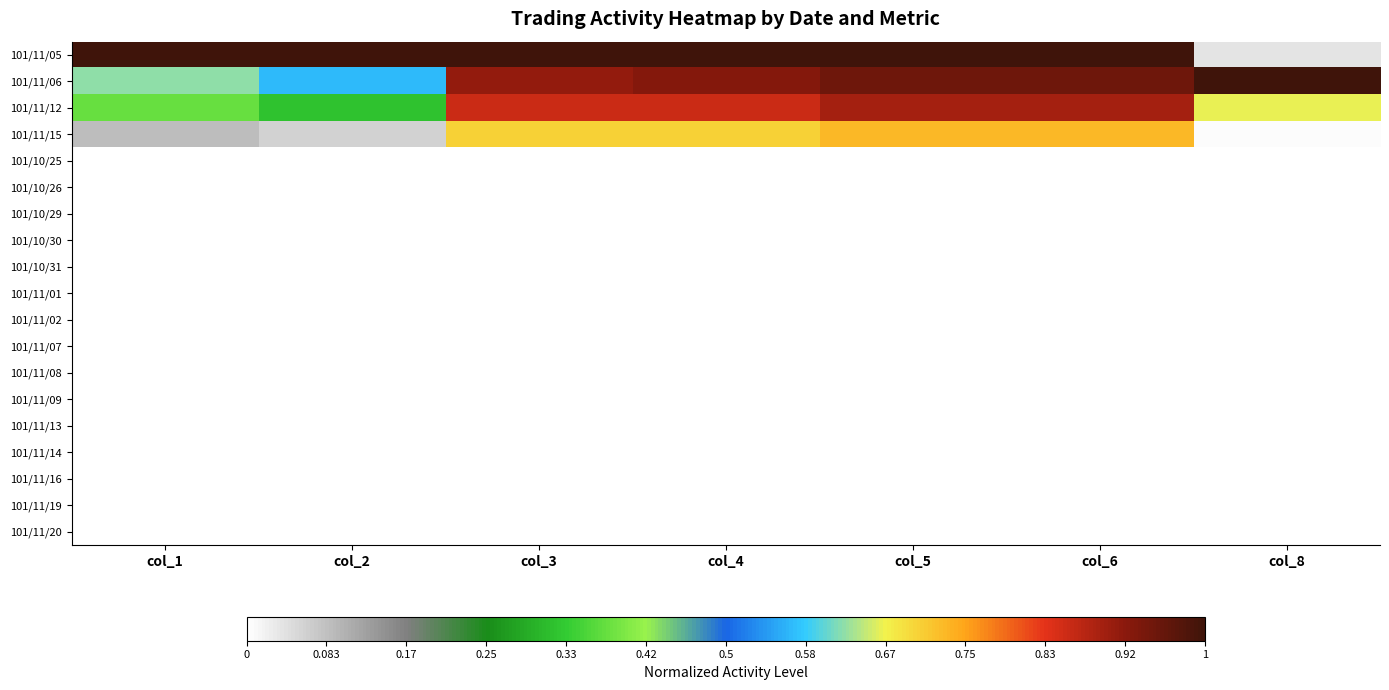

What is the greatest value displayed?

1.0